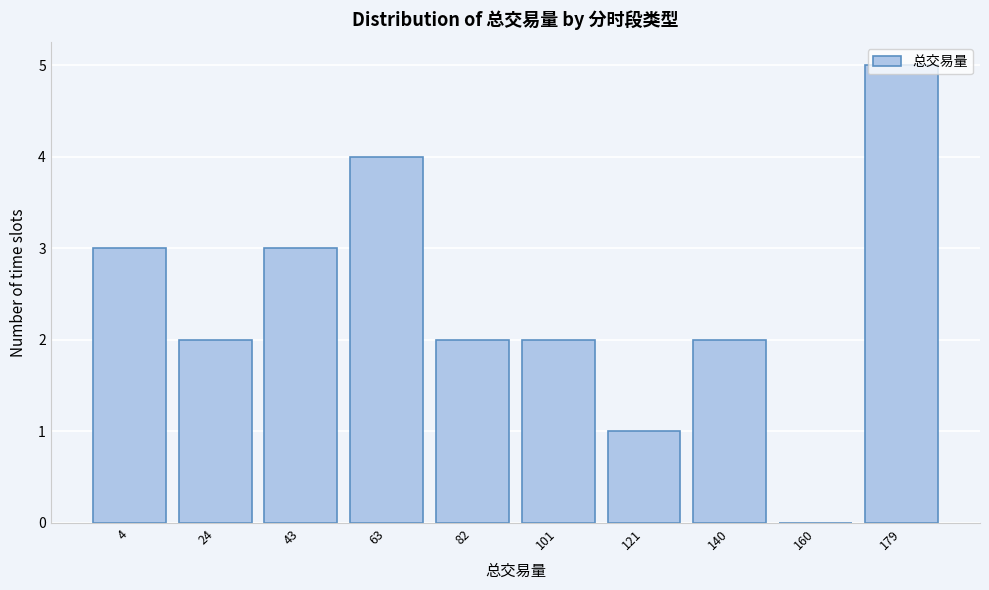

Approximately how many times larger is the value at 82 compared to 179?

0.4